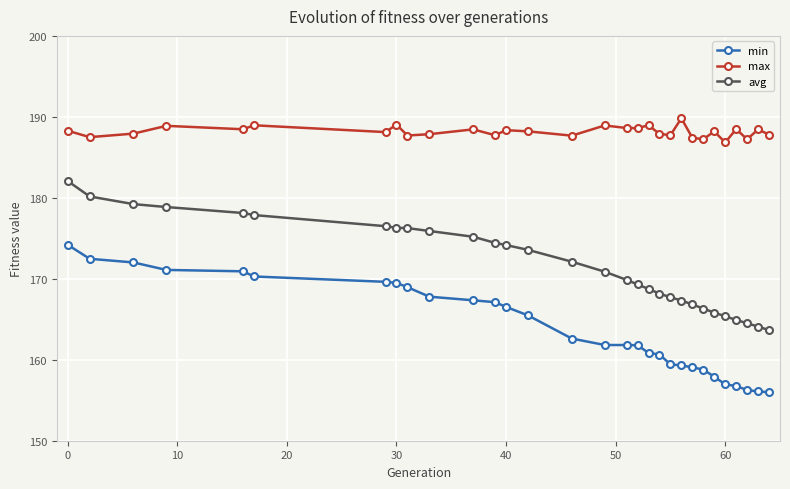

True or false: avg and max intersect in this chart.

False